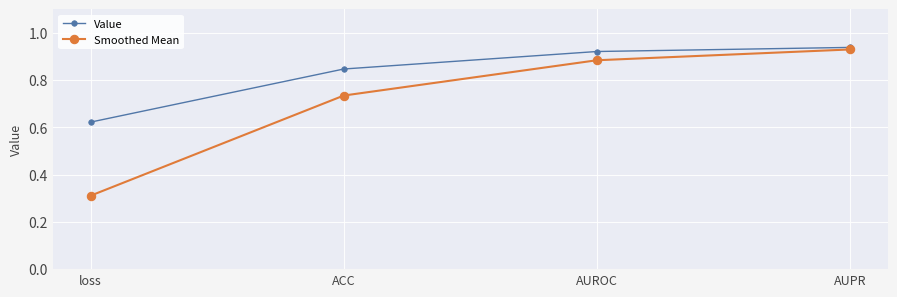

What position from the left is ACC?

2